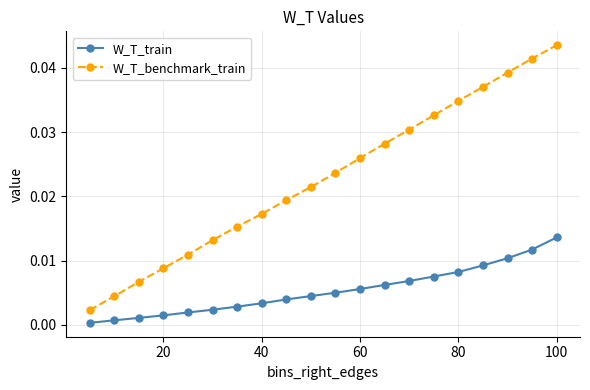

True or false: W_T_benchmark_train has more than 0 points higher than both neighbors.

False